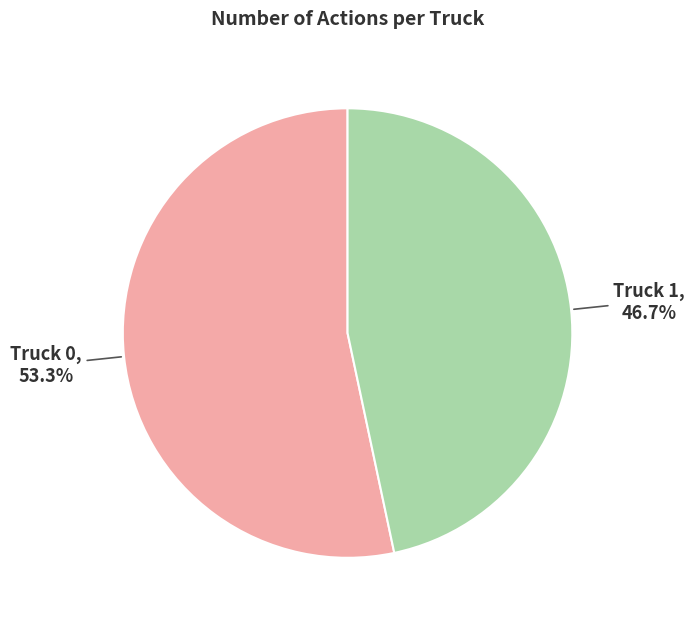

Is there any slice that represents more than half of the pie?

Yes